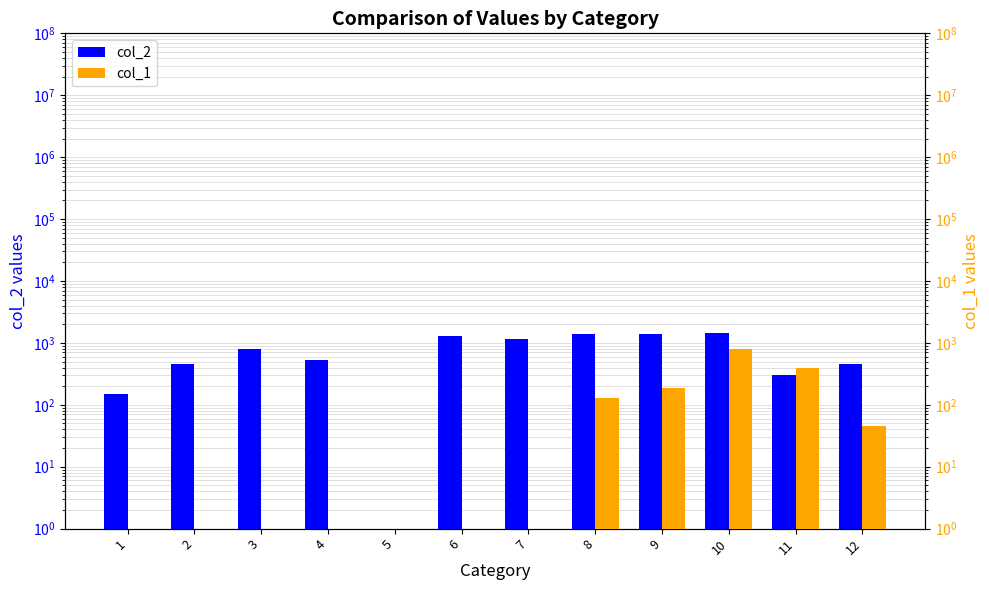

List the series in order of their peak value, lowest first.

col_1, col_2